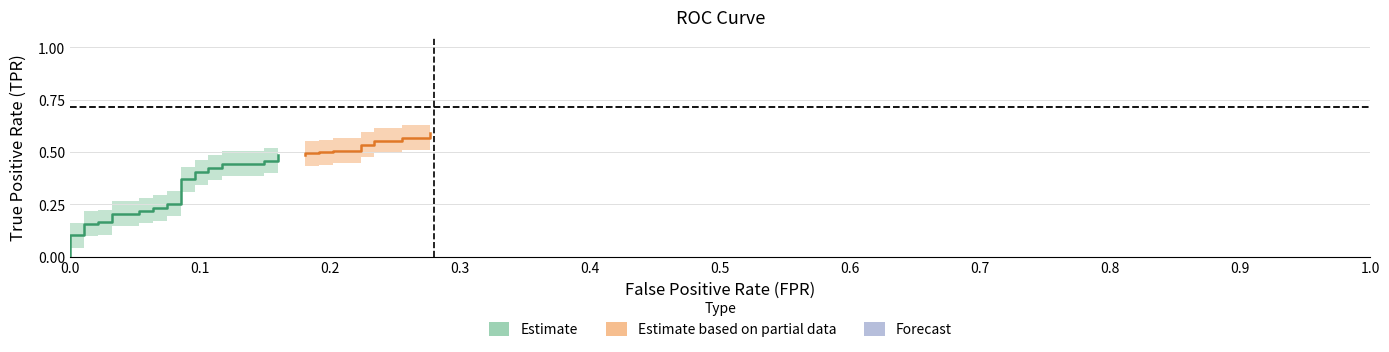

What is the total value across all series at 22?

0.6